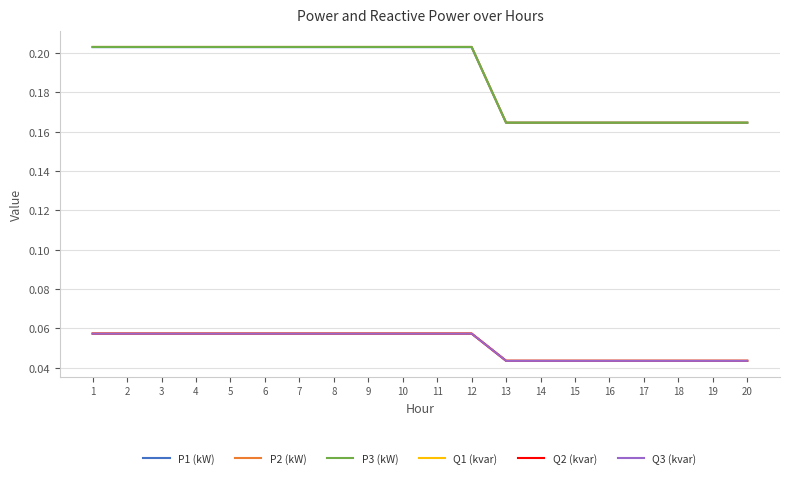

How many lines are shown in the chart?

6